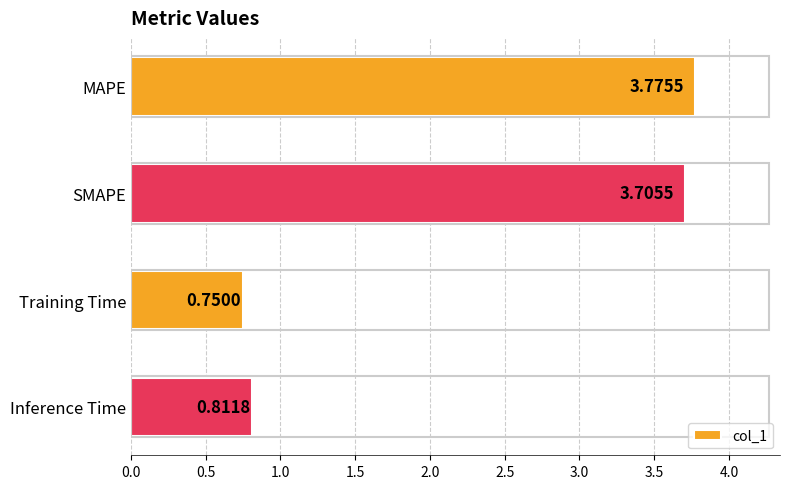

List the labels in order of value, largest first.

MAPE, SMAPE, Inference Time, Training Time